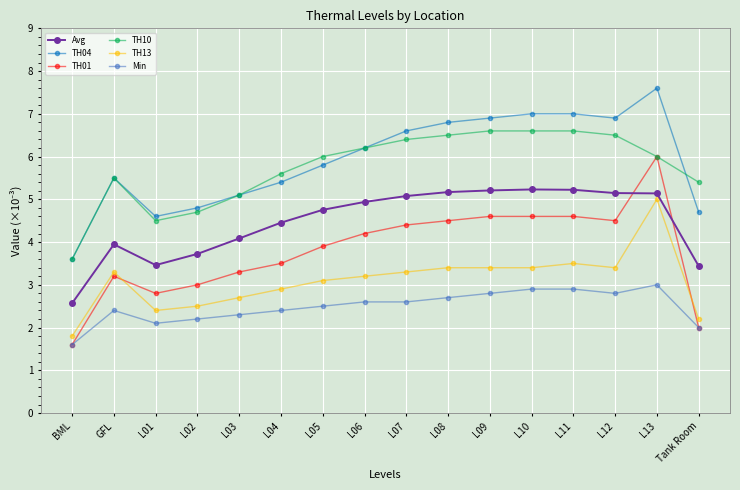

Is the value of TH10 at L08 greater than the value of Avg at L13?

Yes